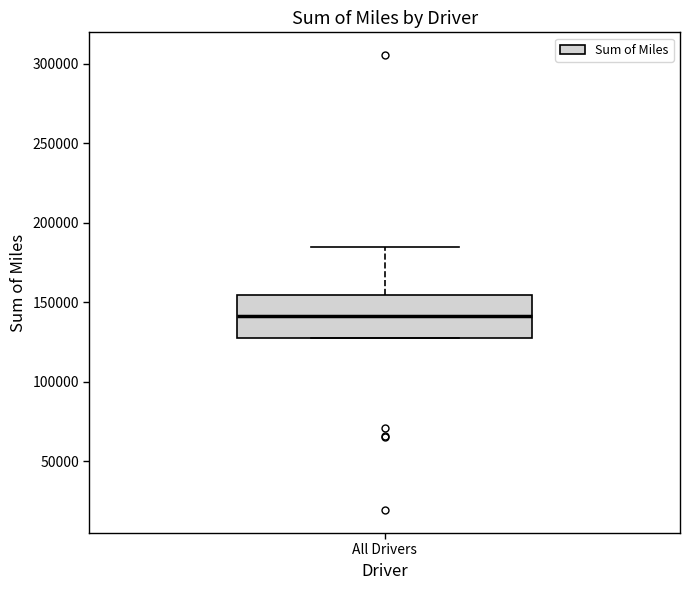

Read this box plot against the y-axis: the position of the median line, the range covered by the box, and the ends of both whiskers. The values are not printed on the chart, so give them approximately, as read against the axis.

median 140000, box 130000 to 155000, whiskers 130000 to 185000